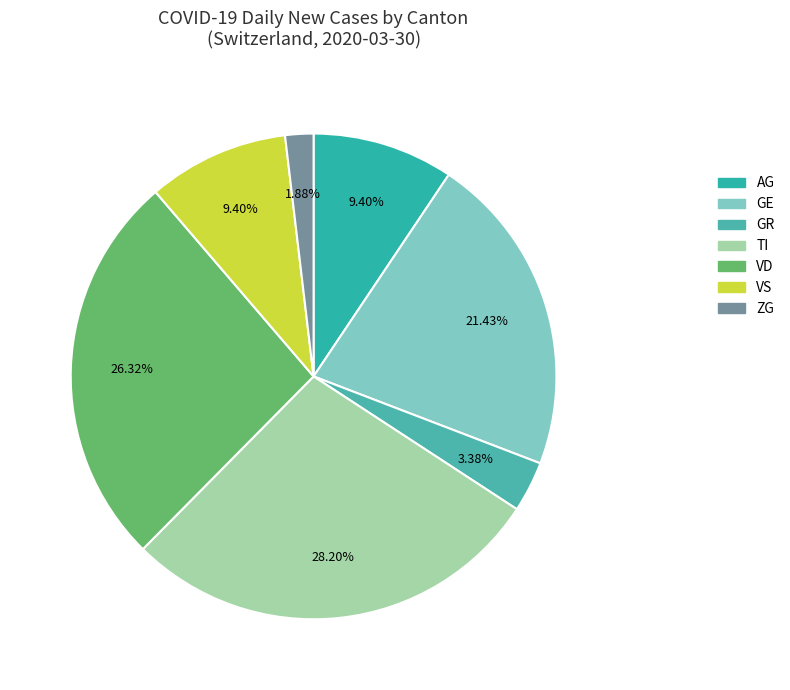

How many slices are in this pie chart?

7